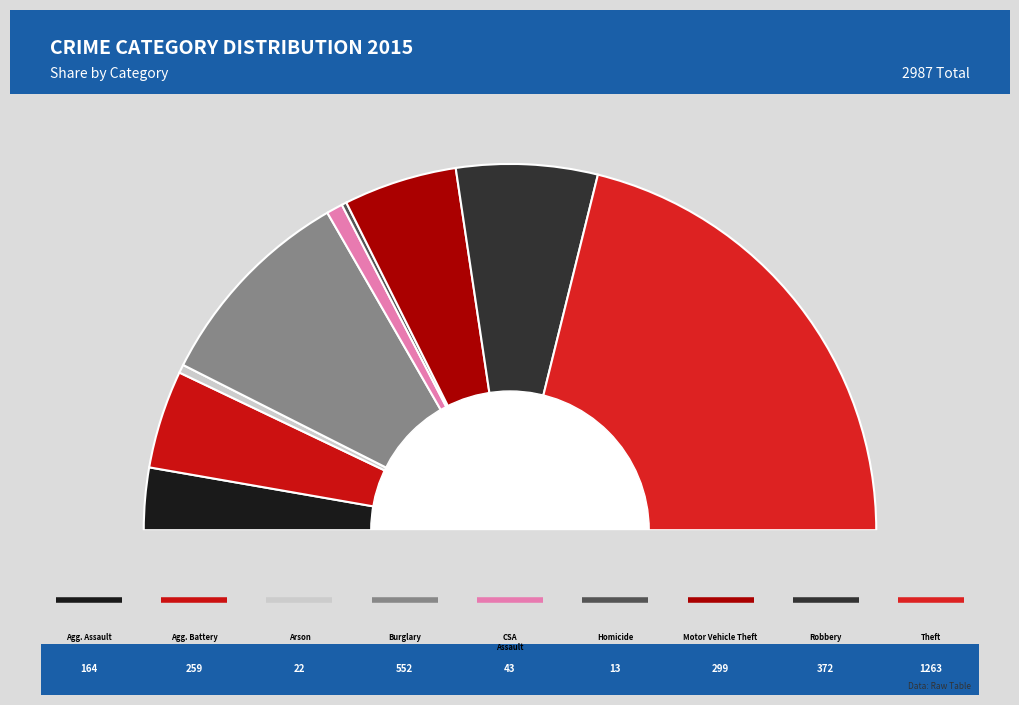

What is the largest slice in the pie chart?

Theft